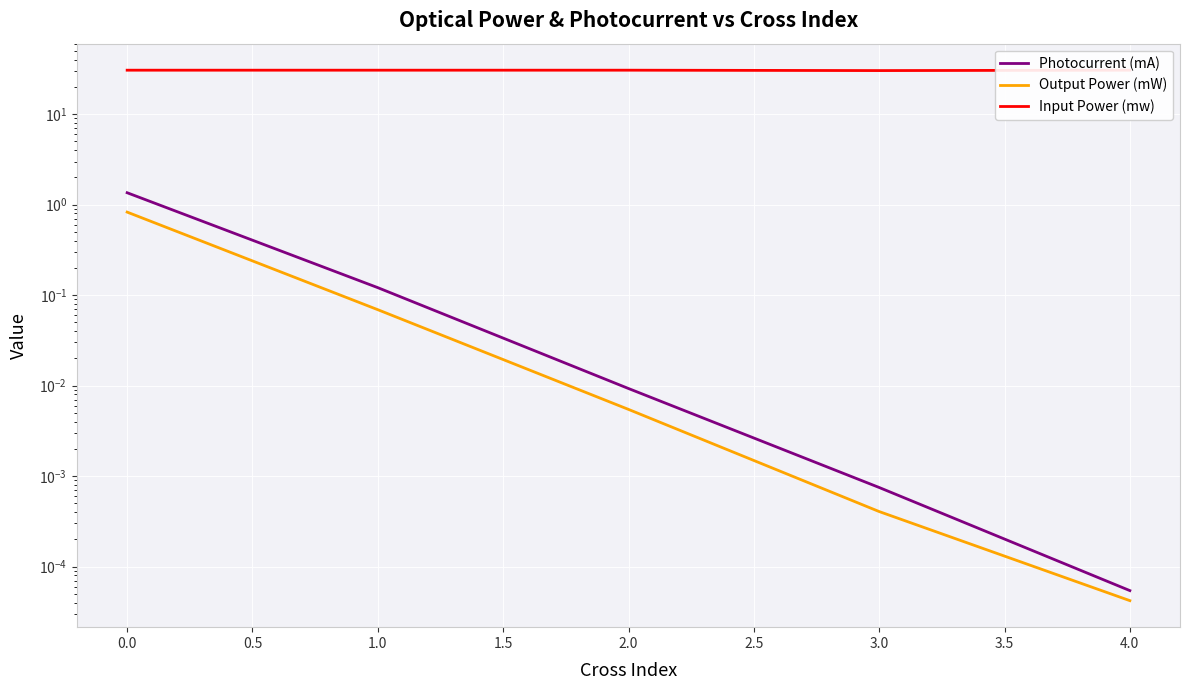

Is the value of Output Power (mW) at 4.0 greater than the value of Input Power (mw) at 1.0?

No